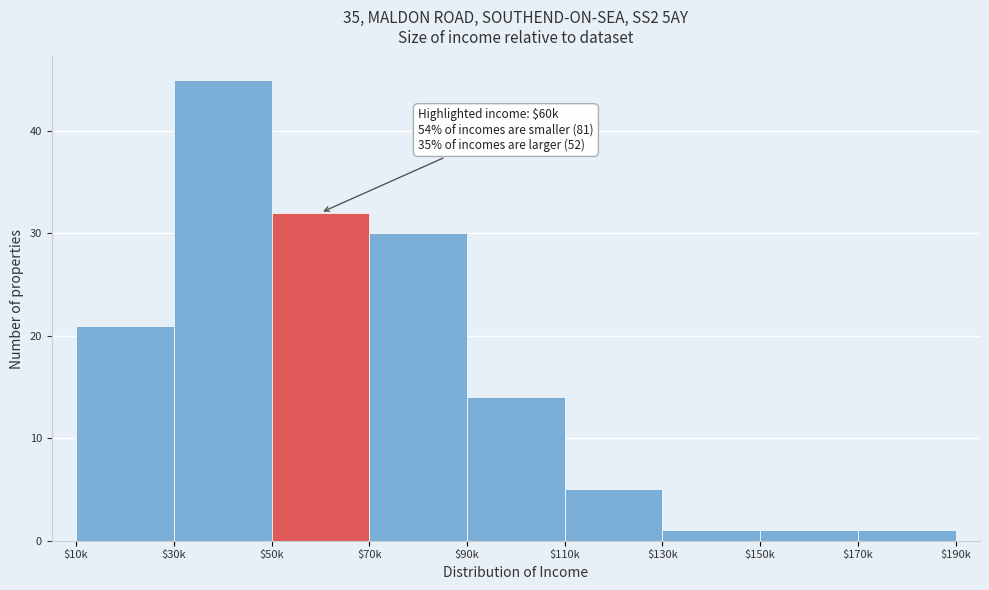

Reading left to right, transcribe all the data shown in this chart.

21	45	32	30	14	5	1	1	1